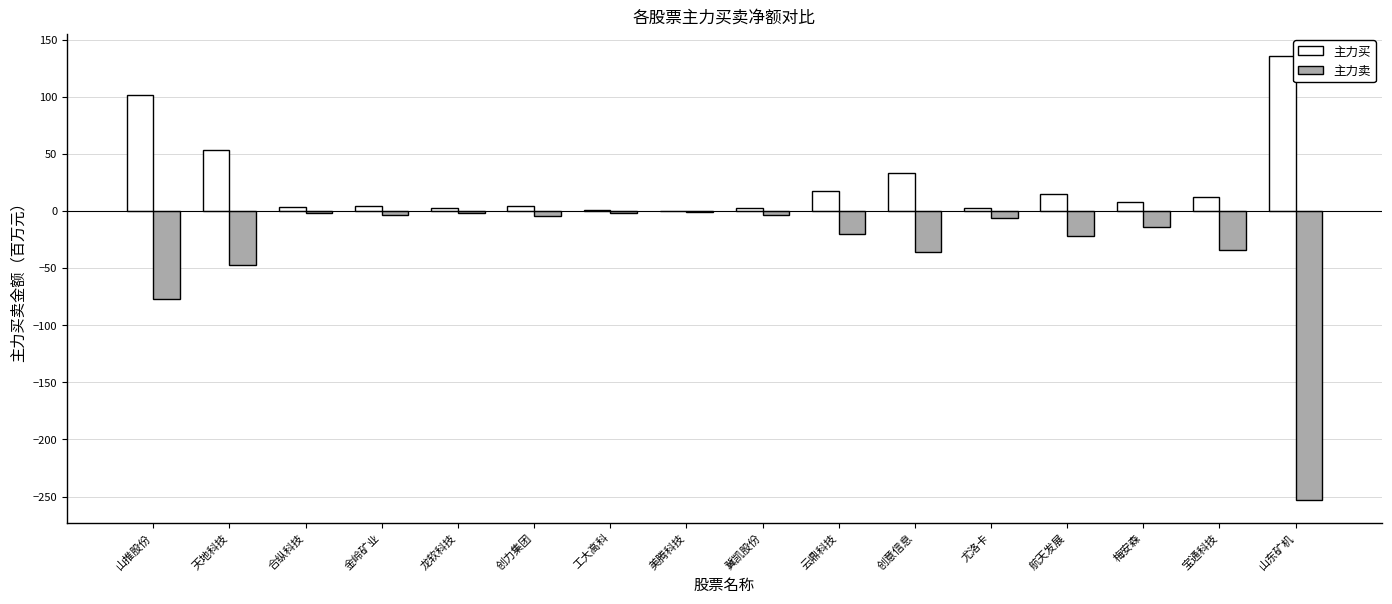

Which label corresponds to the largest value in the chart?

山东矿机